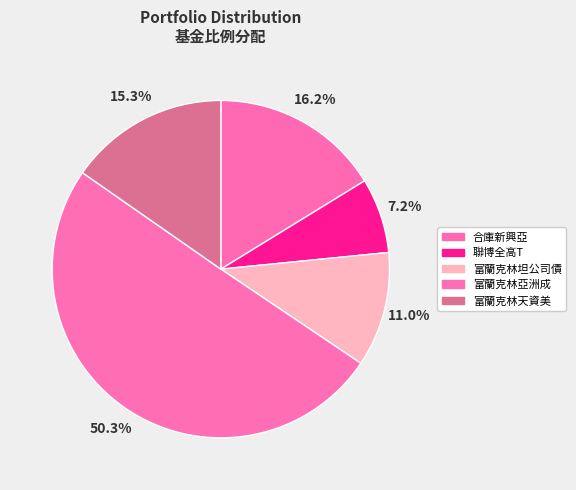

What is the total percentage of 富蘭克林坦公司債 and 富蘭克林亞洲成?

61.3%